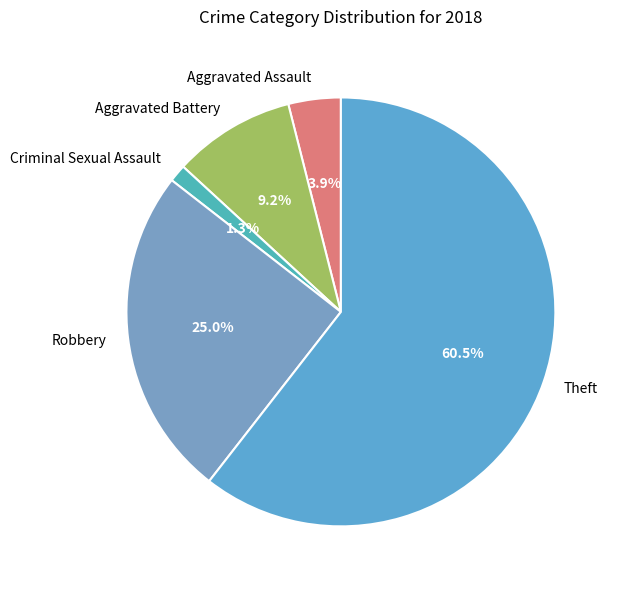

What percentage do Aggravated Assault and Robbery together represent?

28.9%